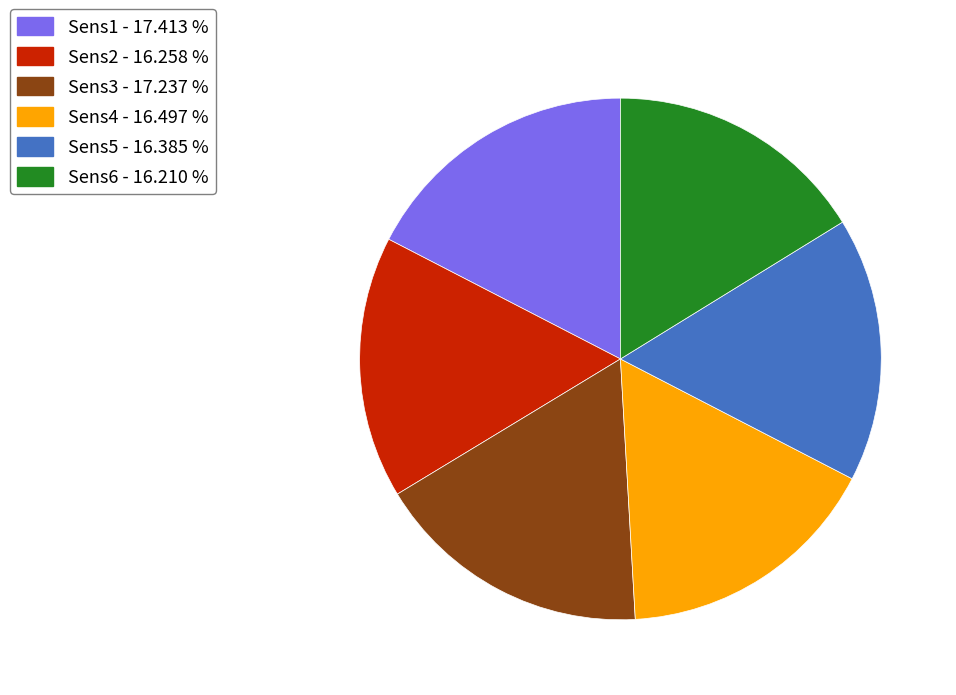

Does Sens4 represent more than half of the total?

No